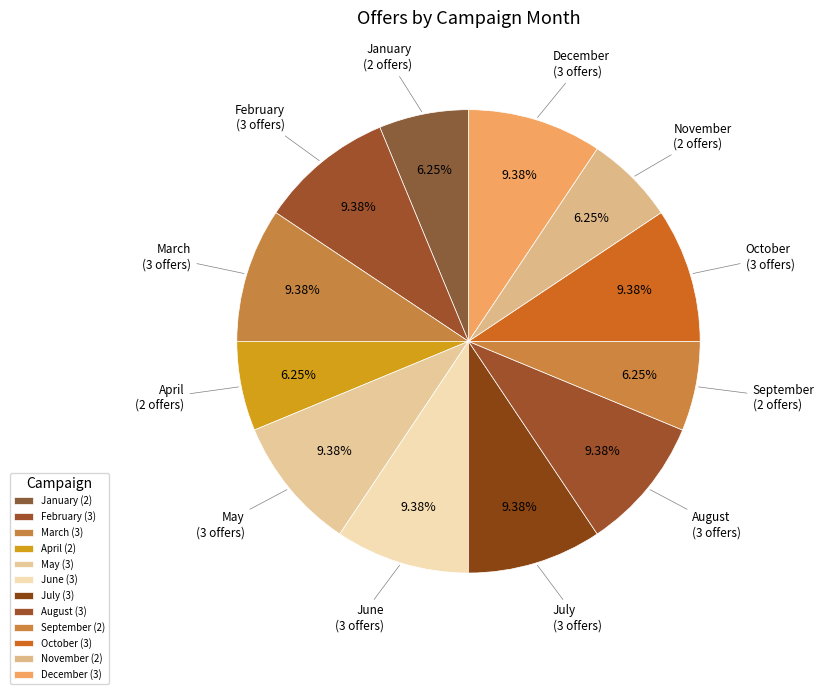

To the nearest percent, what is the difference between the largest and smallest slice percentages?

3%